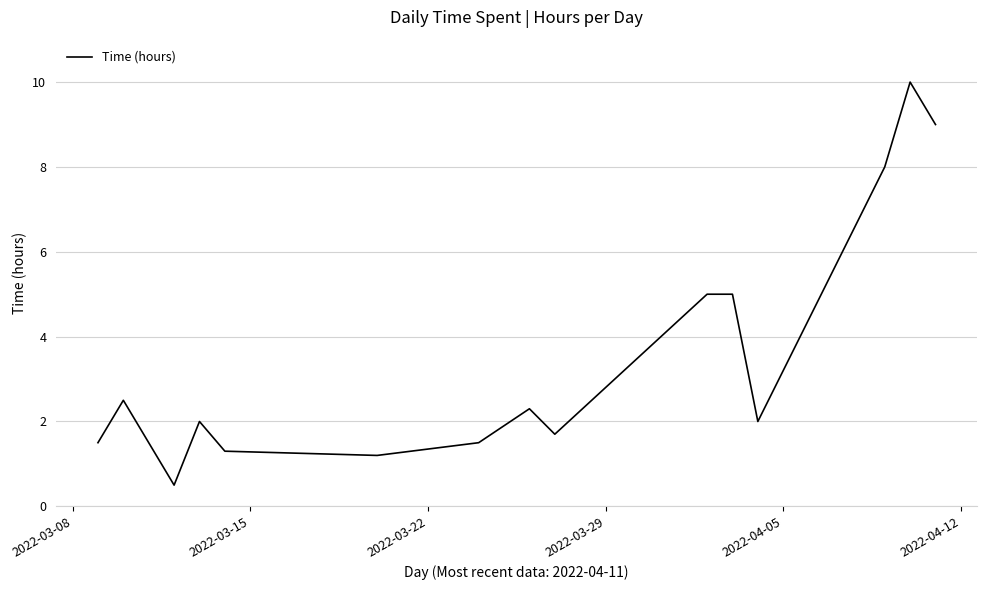

What is the minimum value shown in the chart?

0.5